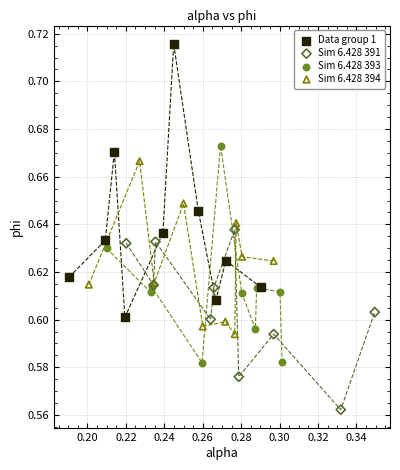

Which series reaches the minimum Y coordinate?

Sim 6.428 391